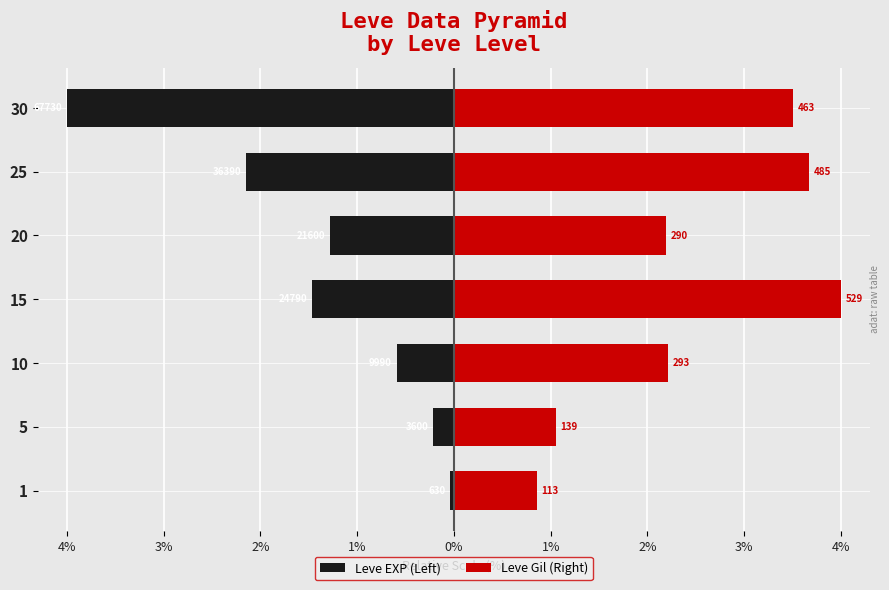

Between 10 and 20, which series saw the biggest shift?

Leve EXP (Left)